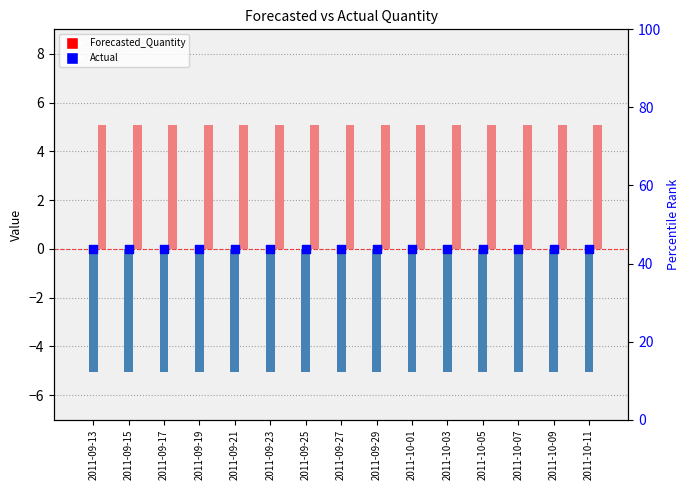

Which series has the largest total across all categories?

Upper_Bound